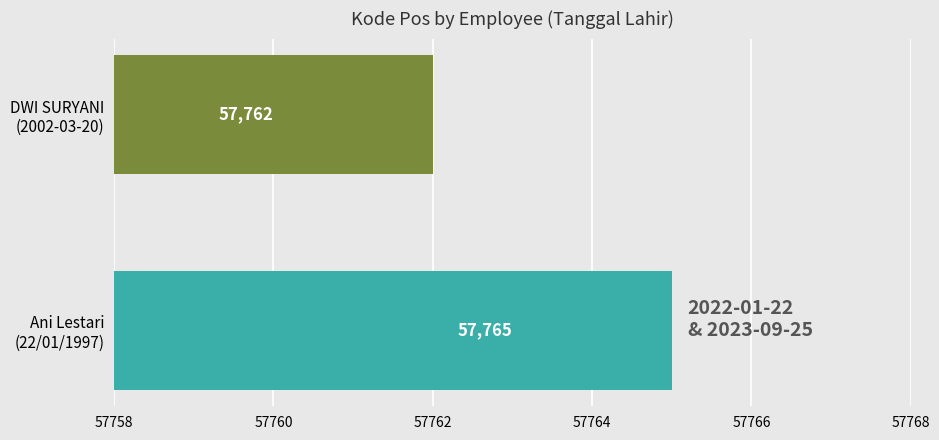

Does the chart contain stacked bars?

No